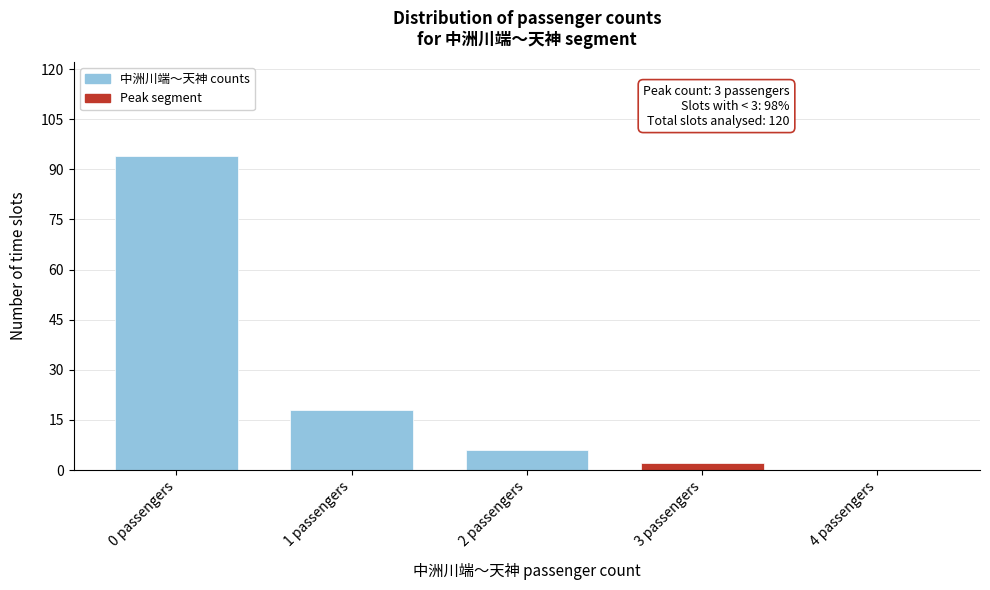

Reading left to right, transcribe all the data shown in this chart.

0 passengers=94	1 passengers=18	2 passengers=6	3 passengers=2	4 passengers=0